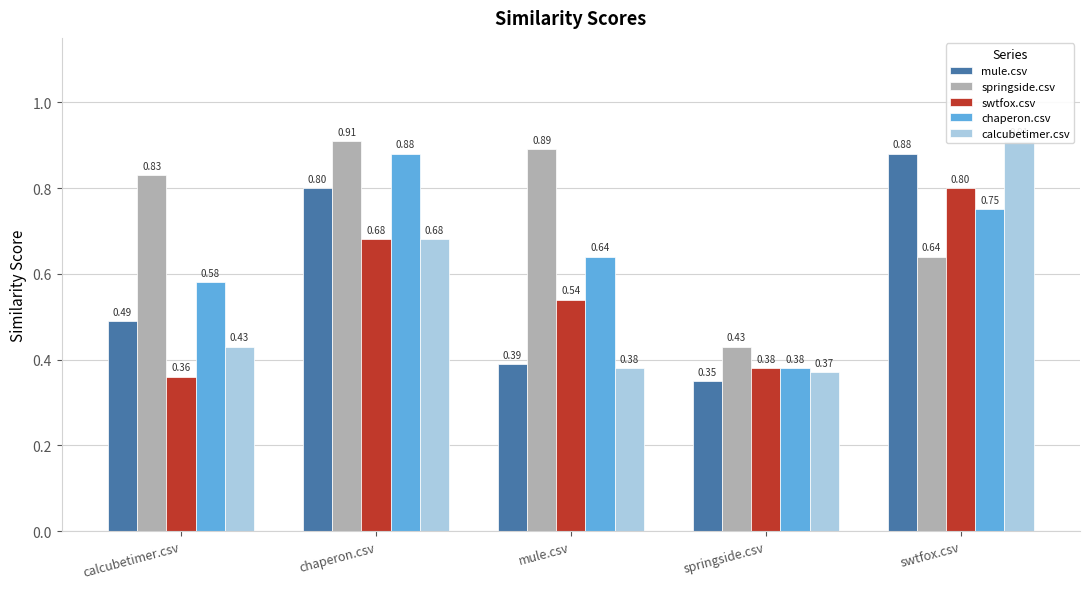

What is the difference between the highest and lowest values at chaperon.csv?

0.2